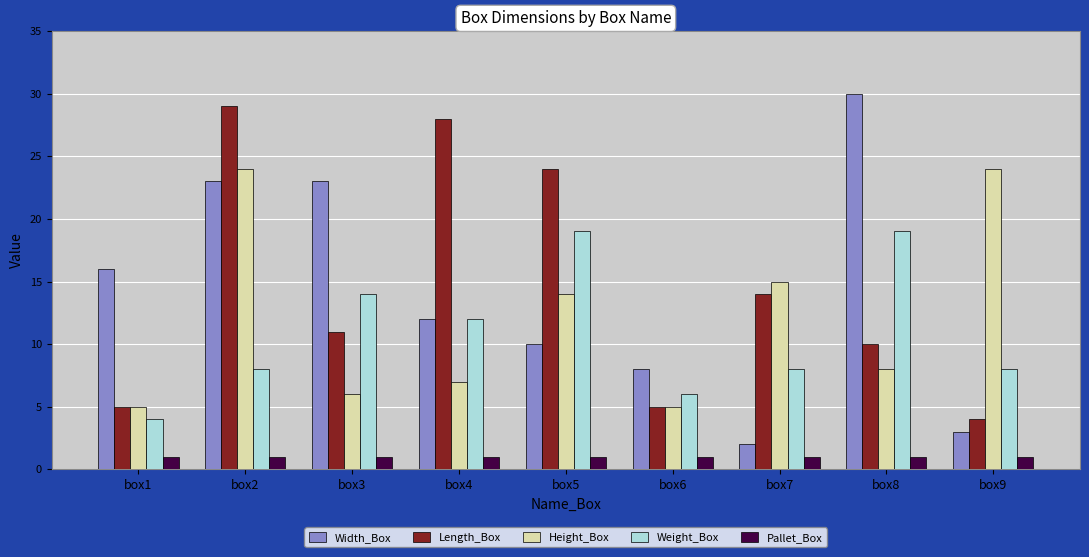

What is the difference between the second highest and second lowest values in the Length_Box series?

23